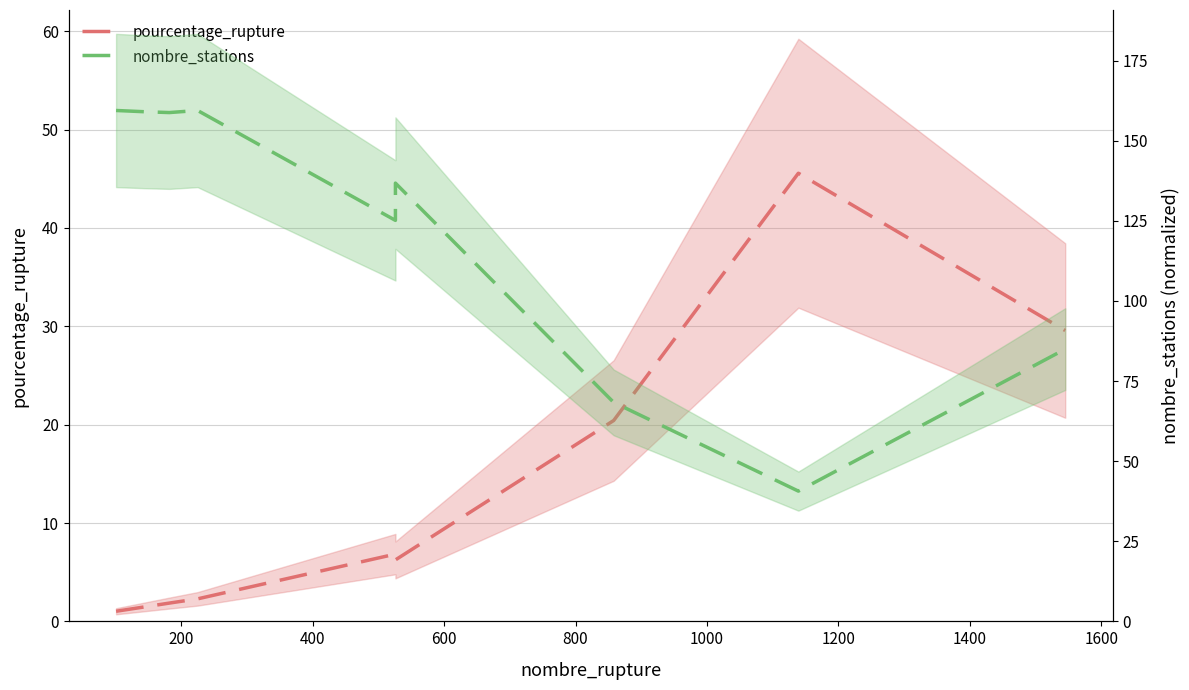

Reading left to right, what are all the values shown in this chart?

pourcentage_rupture: 1.0	1.5	1.9	2.3	6.8	6.2	20.4	45.6	29.6
nombre_stations: 159.5	159.1	158.8	159.5	125.2	136.8	68.3	40.7	85.0